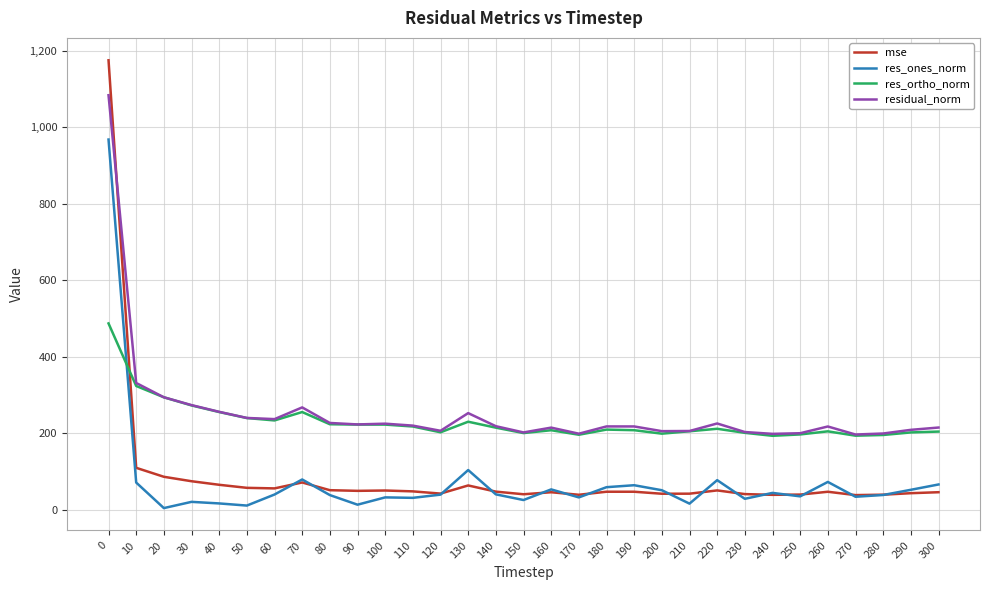

At which category does residual_norm reach its first local peak?

70